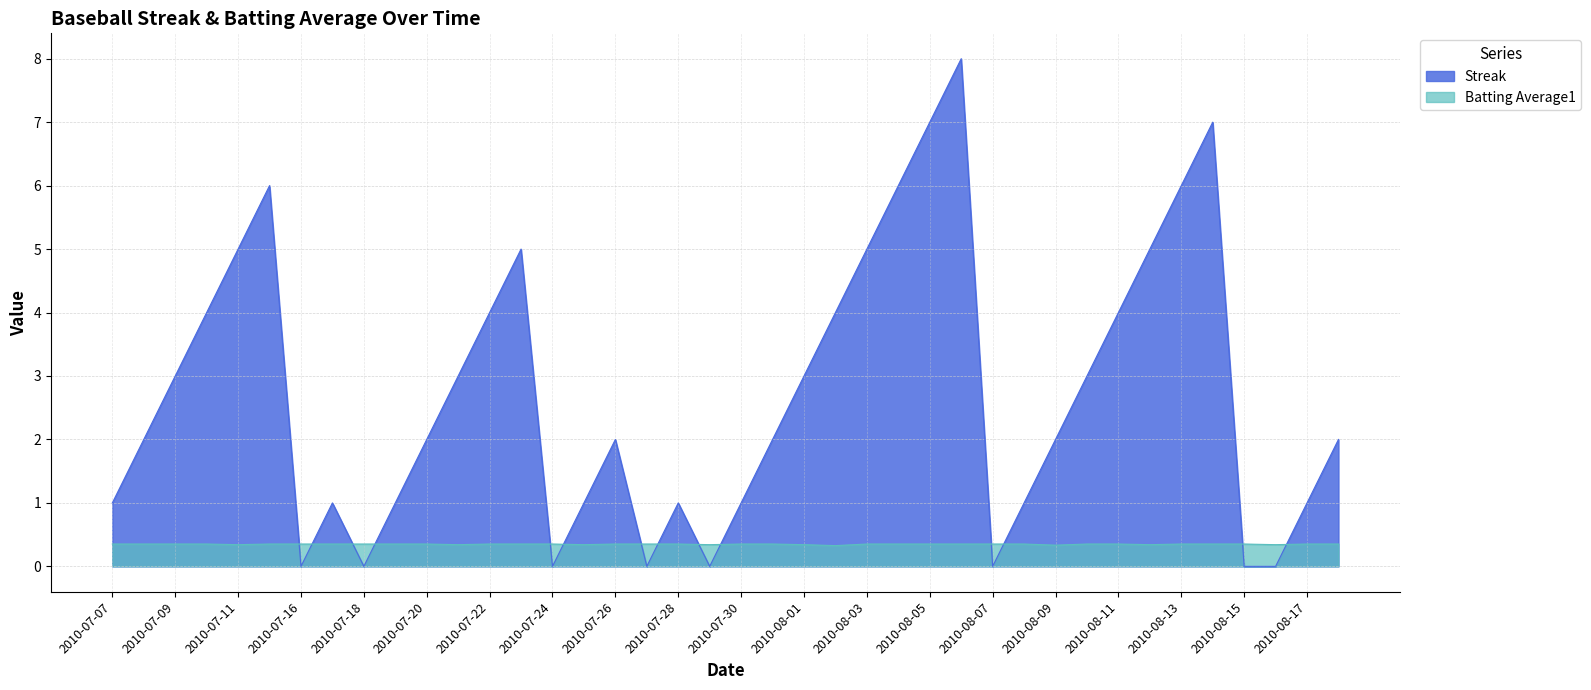

The value of Streak at 2010-08-02 is 4.0. True or false?

True